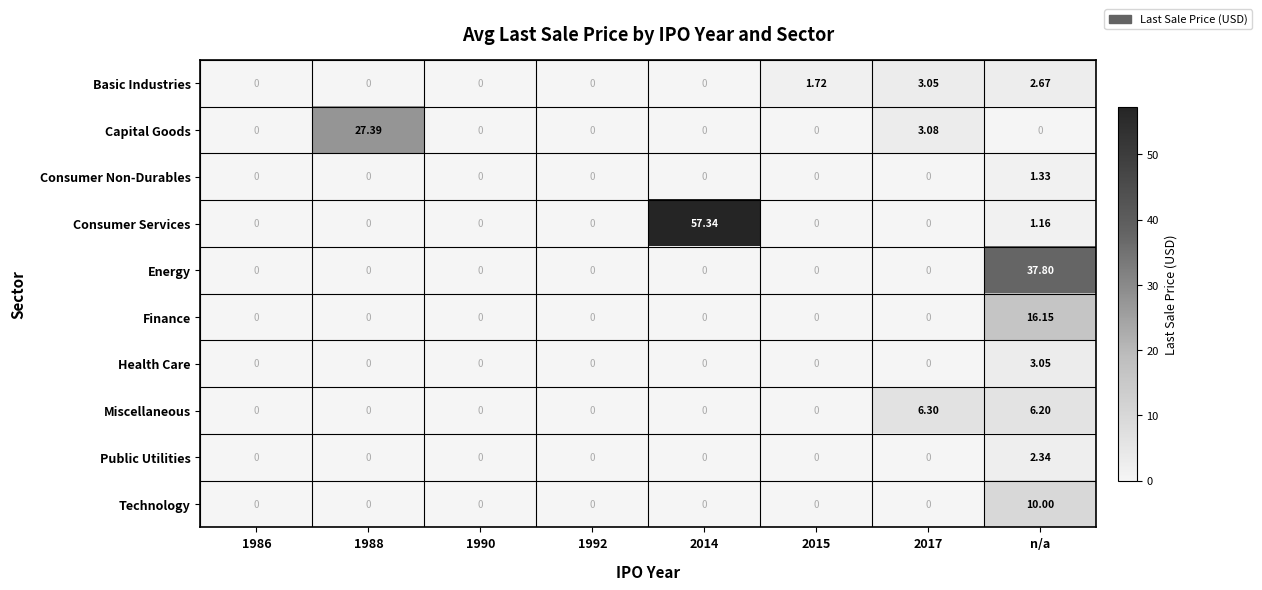

Which series changed the most between 2015 and n/a?

Energy